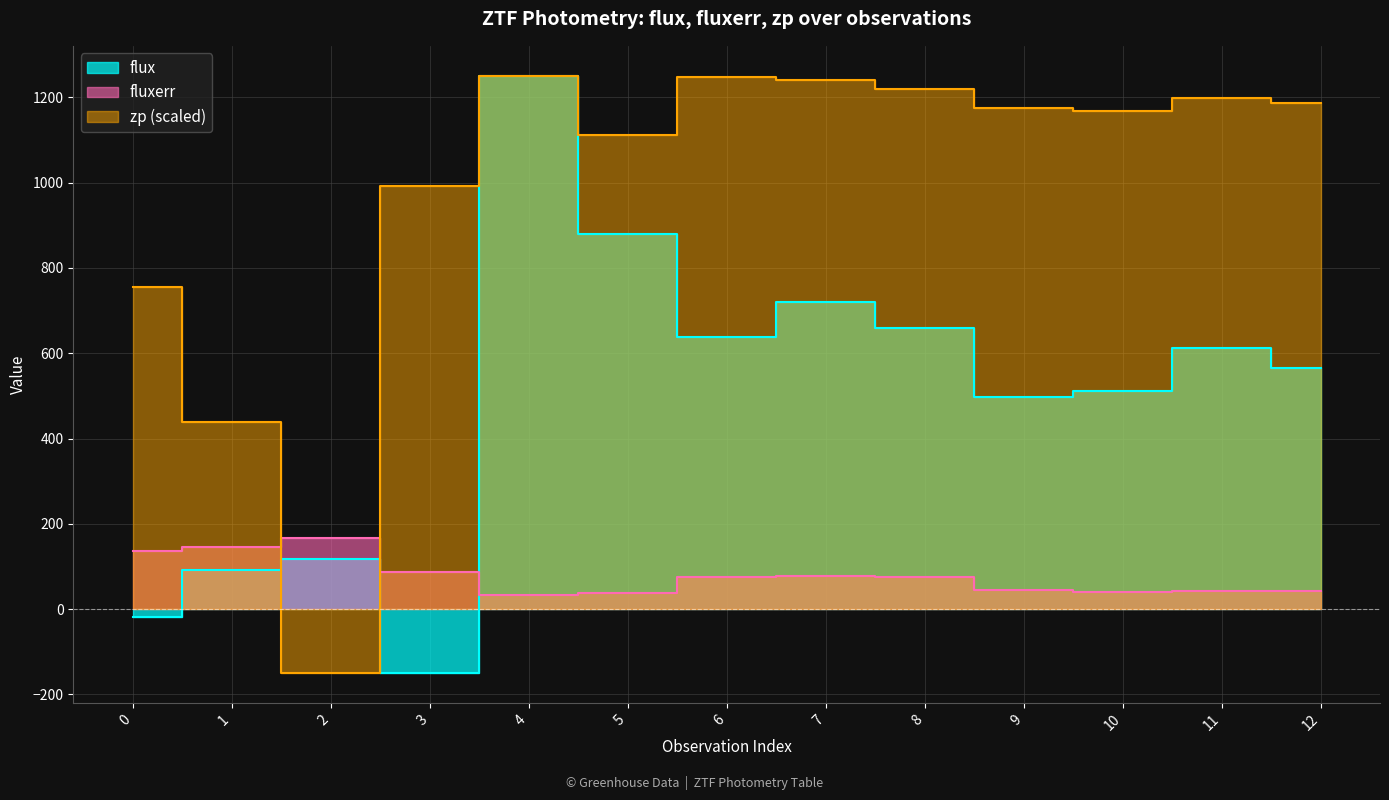

In flux, how many points are higher than both neighbors (excluding endpoints)?

4